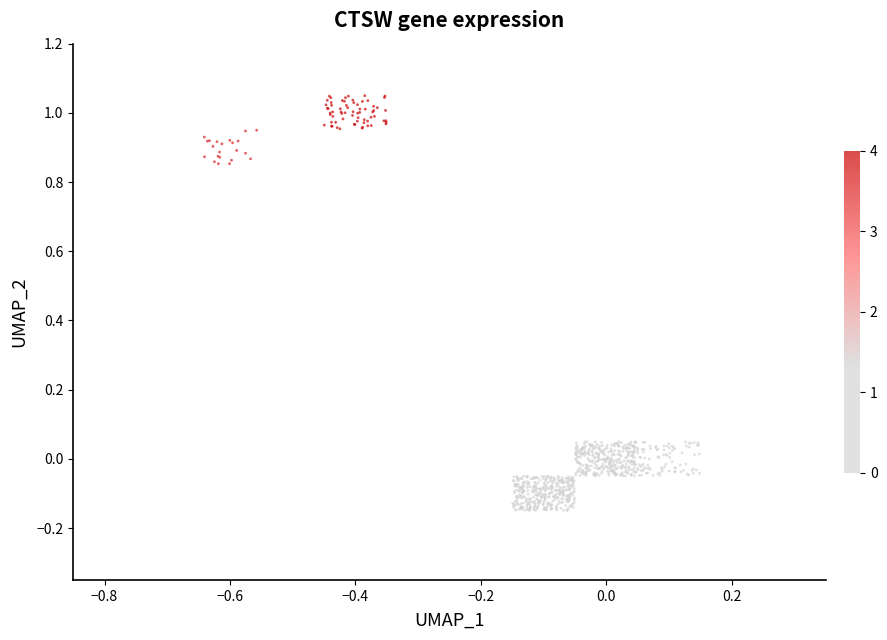

What is the range of X values (max minus min)?

0.8